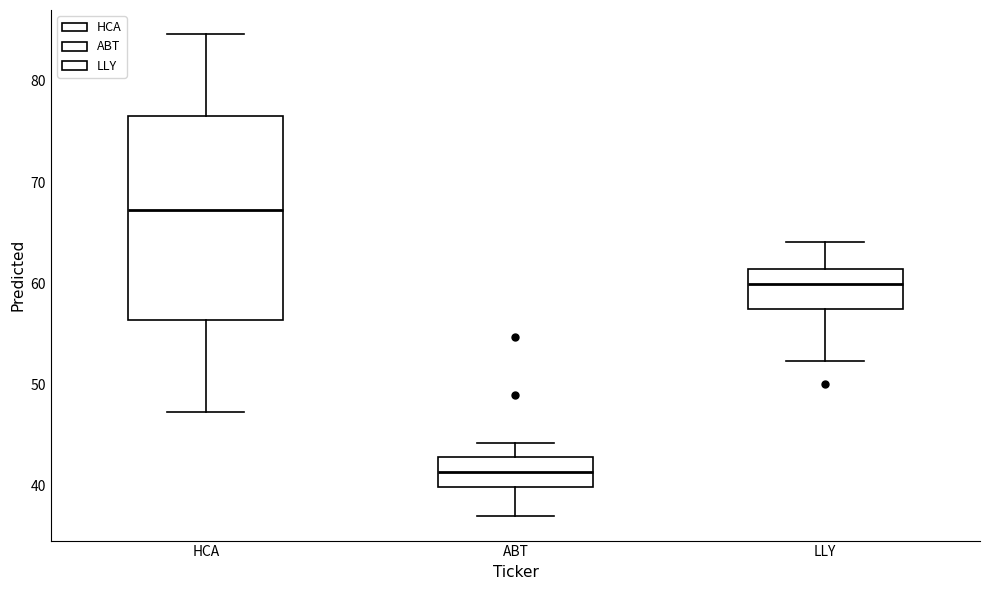

Which box has the highest median line?

HCA